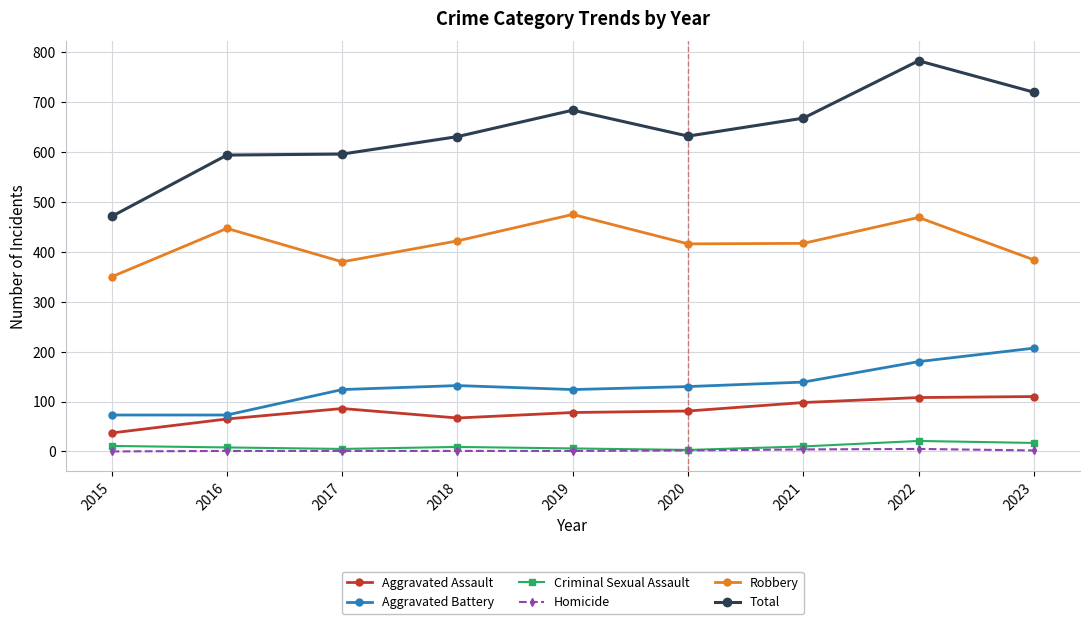

True or false: Homicide and Robbery intersect in this chart.

False